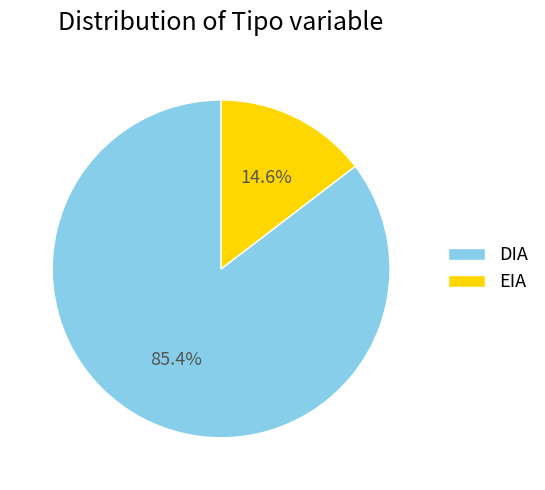

How many segments does this pie chart have?

2